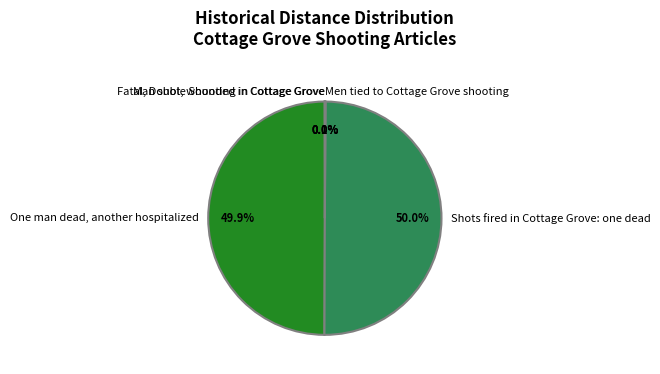

Is it true that Men tied to Cottage Grove shooting is 6% of the pie?

False